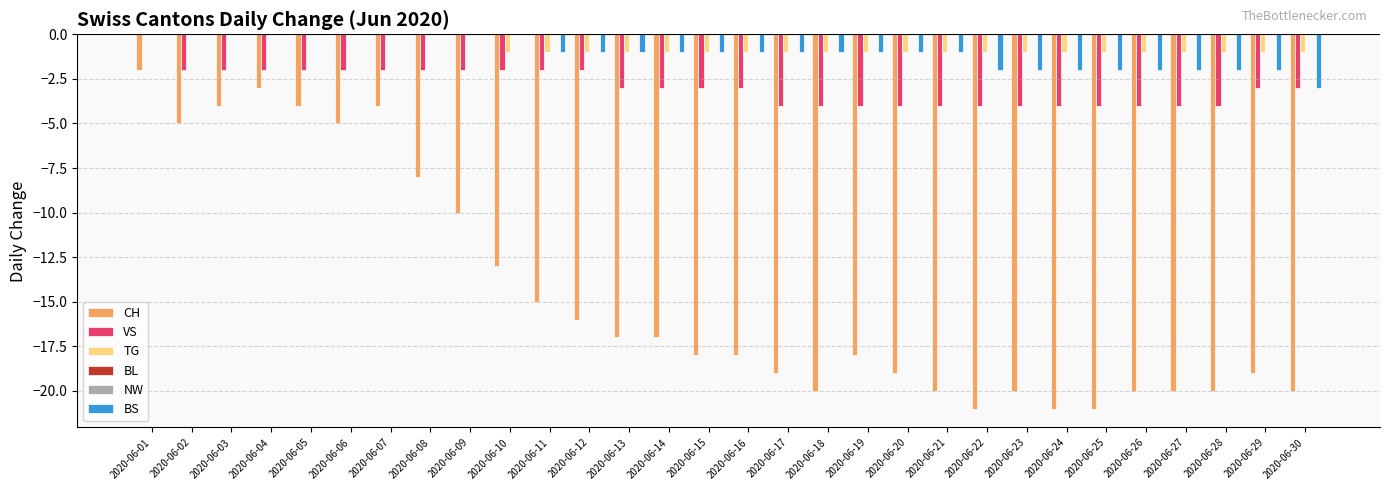

What are all the series names shown in the legend?

CH, VS, TG, BL, NW, BS